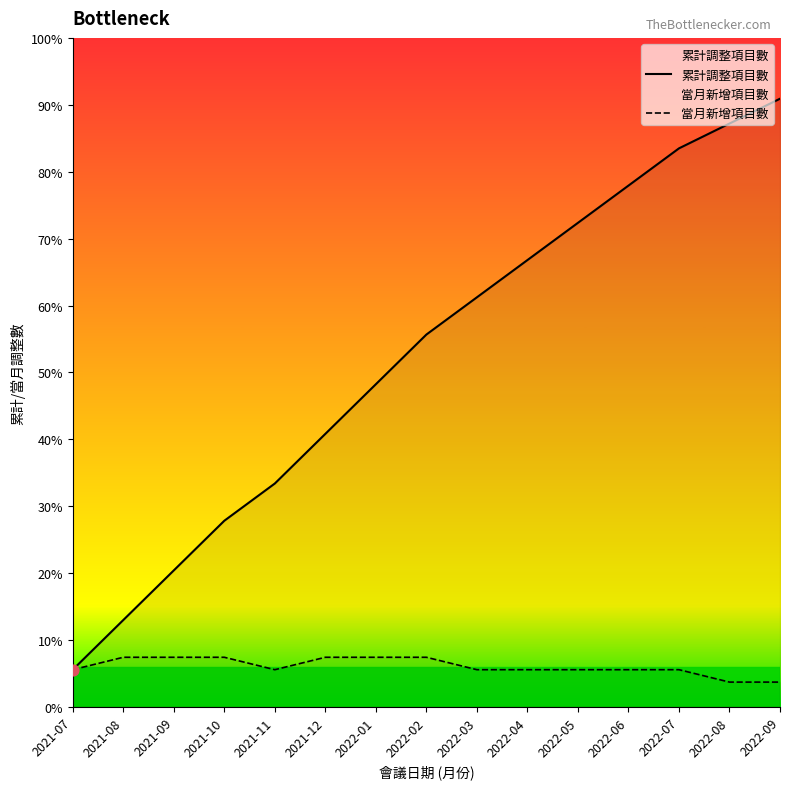

Which series contains the lowest Y value?

當月新增項目數